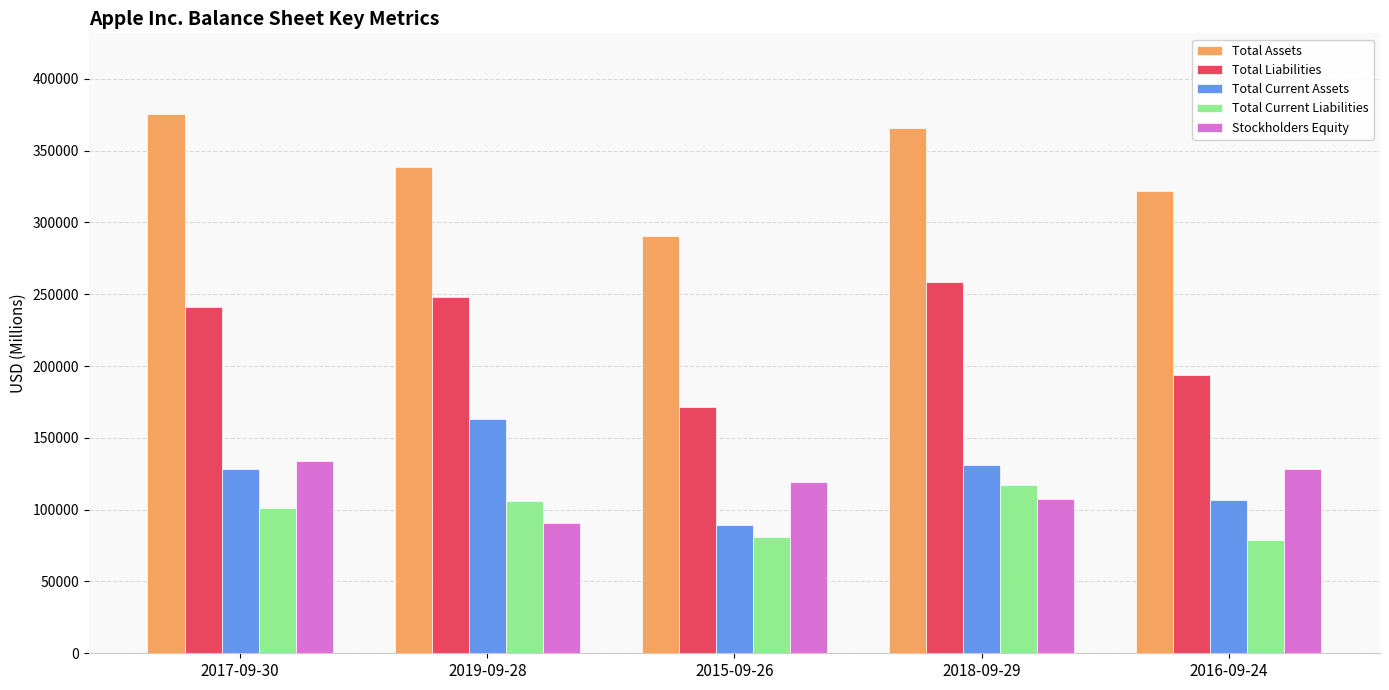

What is the smallest value displayed?

79006